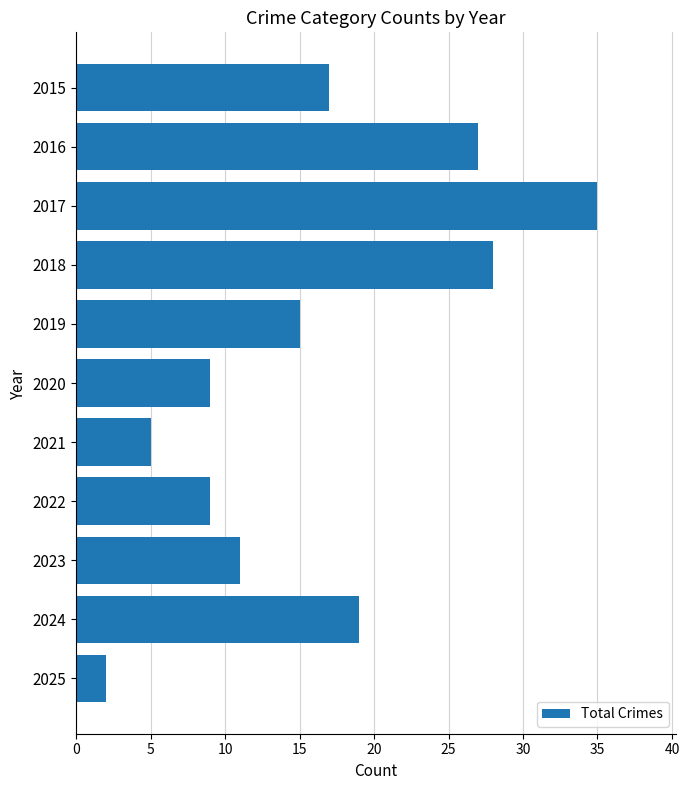

What is the minimum value shown in the chart?

2